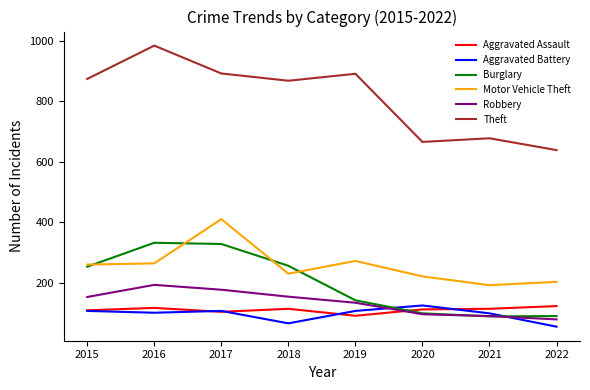

What is the spread (max minus min) of values at 2020?

569